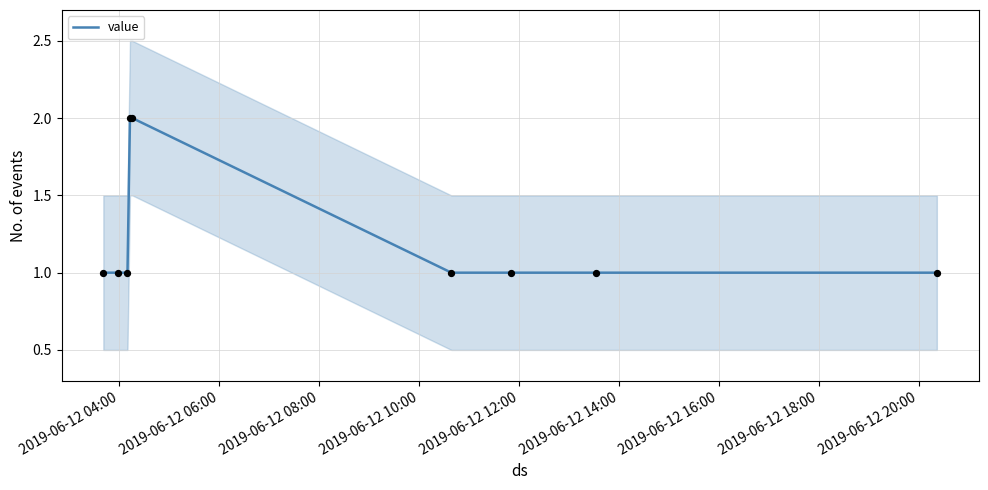

Between 2019-06-12 08:00 and 2019-06-12 16:00, which is larger?

2019-06-12 08:00